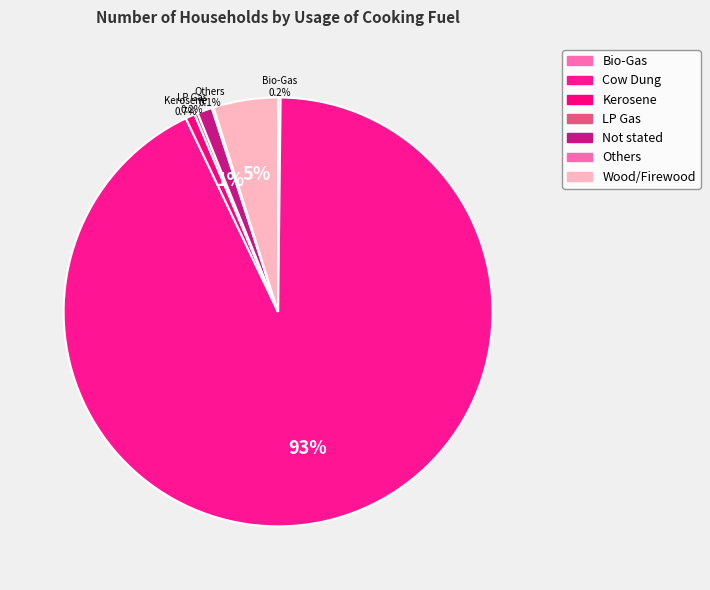

What is the smallest slice in the pie chart?

Others